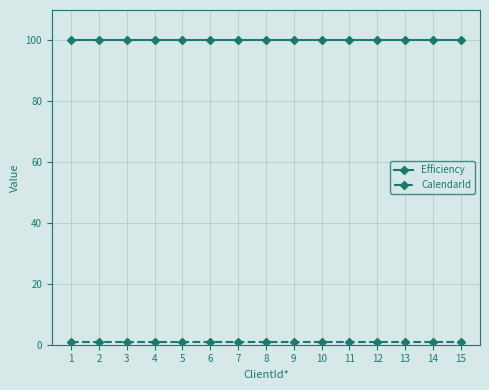

The Efficiency series shows 100 at 5. True or false?

True